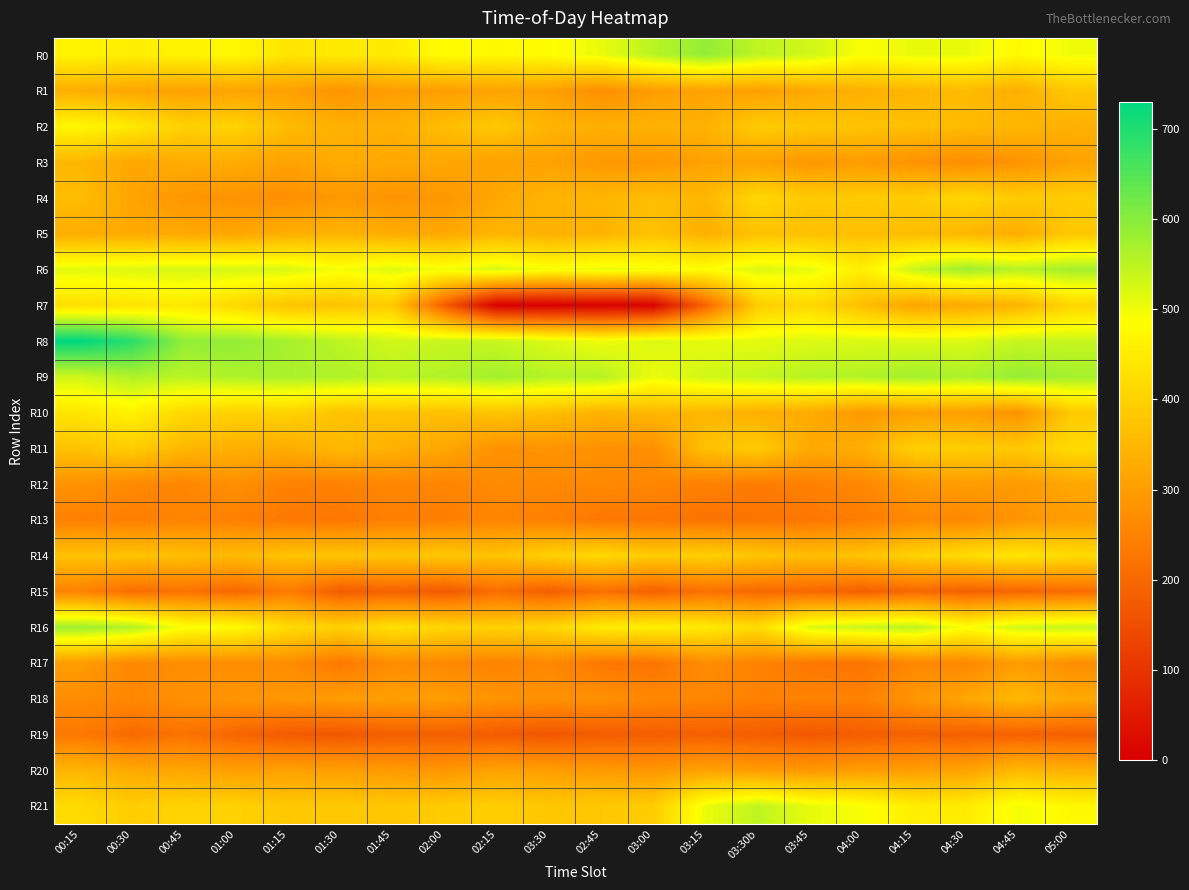

At which category is the sum across all series the highest?

00:15